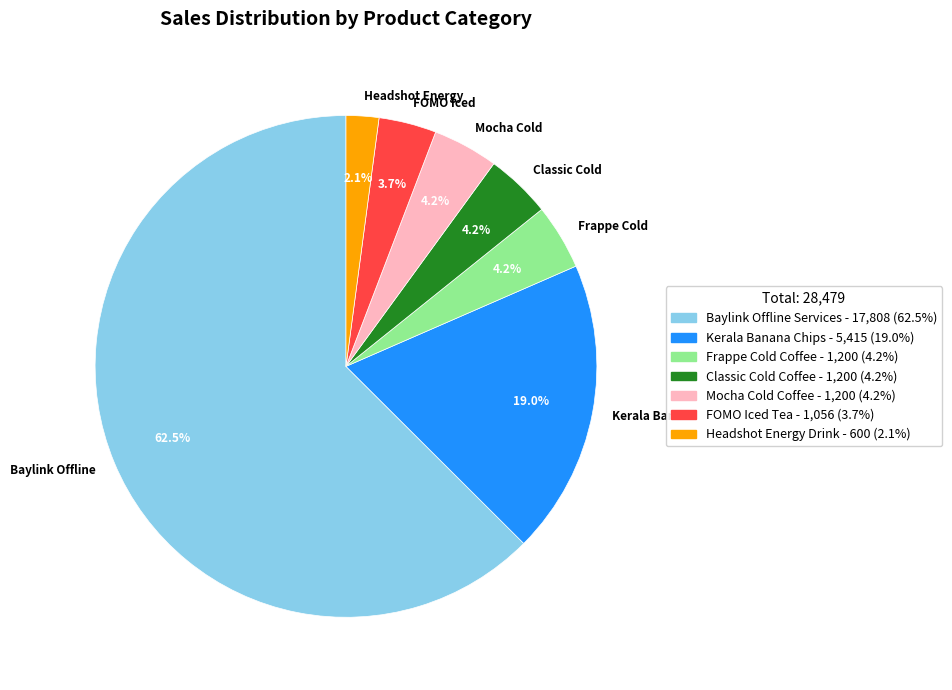

What is the ratio of the value at Headshot Energy to the value at FOMO Iced?

0.6